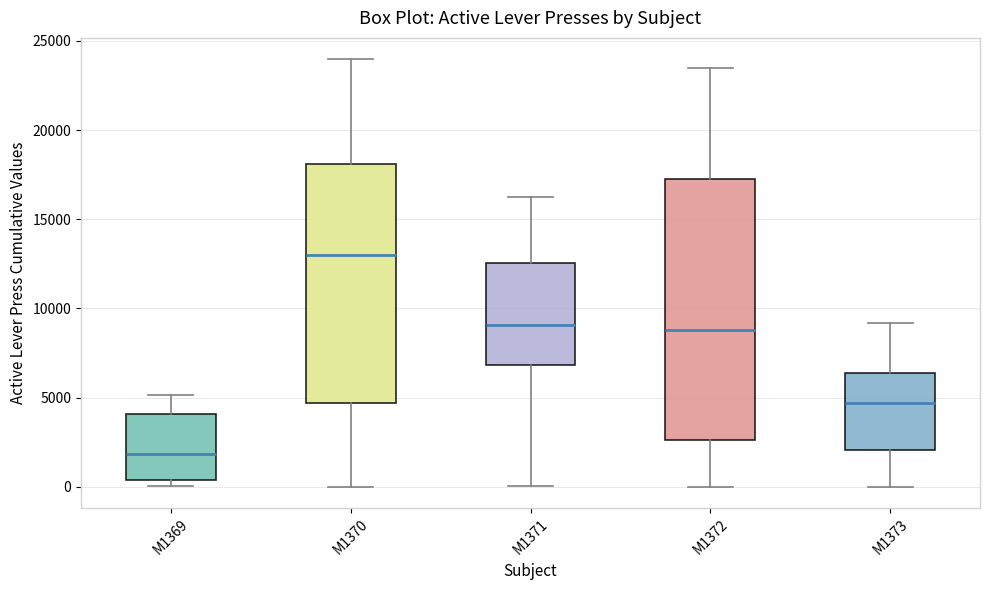

Reading left to right, read every box against the y-axis: the position of its median line, the range the box covers, and the ends of its whiskers. The values are not printed on the chart, so give them approximately, as read against the axis.

M1369: median 2000, box 500 to 4000, whiskers 0 to 5000
M1370: median 13000, box 4500 to 18000, whiskers 0 to 24000
M1371: median 9000, box 7000 to 12500, whiskers 0 to 16000
M1372: median 9000, box 2500 to 17000, whiskers 0 to 23500
M1373: median 4500, box 2000 to 6500, whiskers 0 to 9000